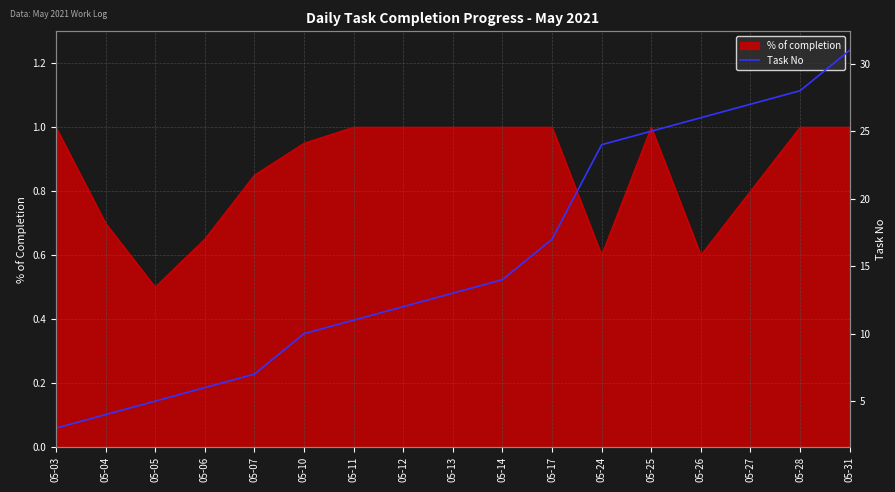

What is the sum of all values?

263